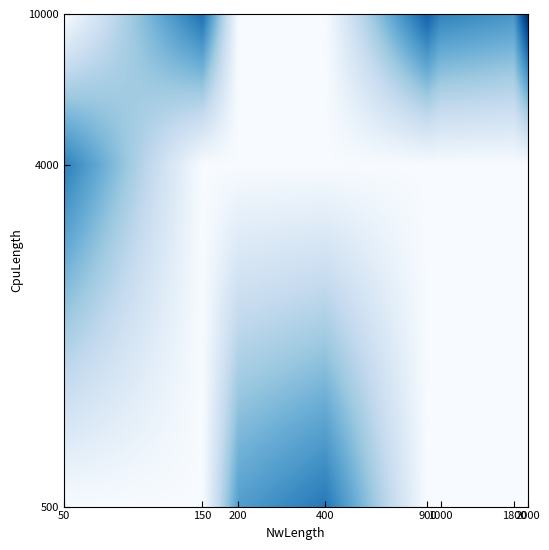

What is the maximum value shown in the chart?

7